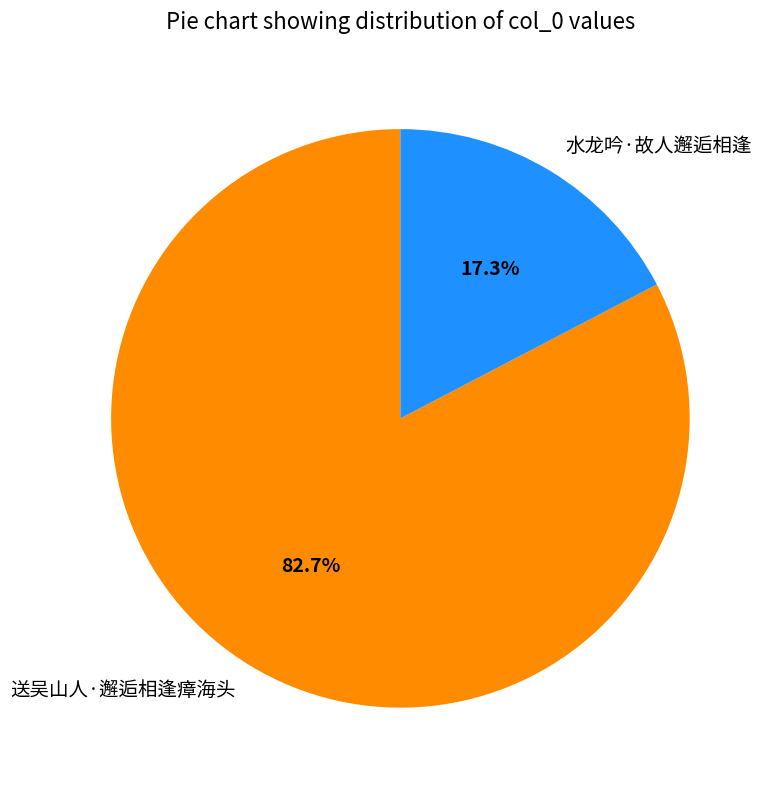

Does 送吴山人·邂逅相逢瘴海头 account for over 50% of the chart?

Yes